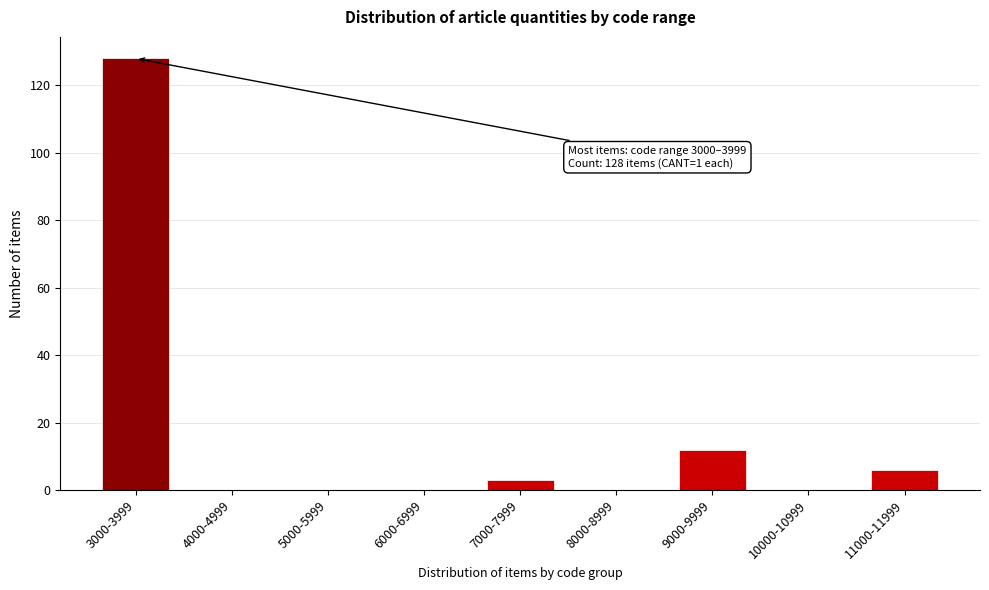

Reading right to left, transcribe all the data shown in this chart.

11000-11999=6	10000-10999=0	9000-9999=12	8000-8999=0	7000-7999=3	6000-6999=0	5000-5999=0	4000-4999=0	3000-3999=128